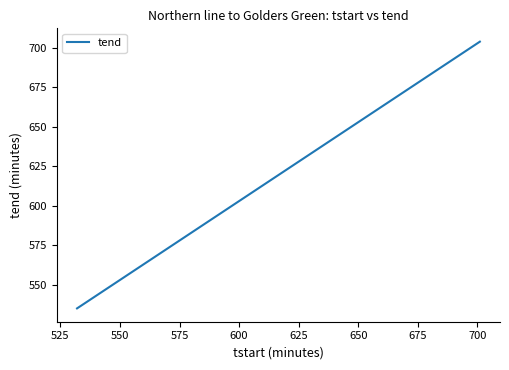

What is the minimum value shown in the chart?

535